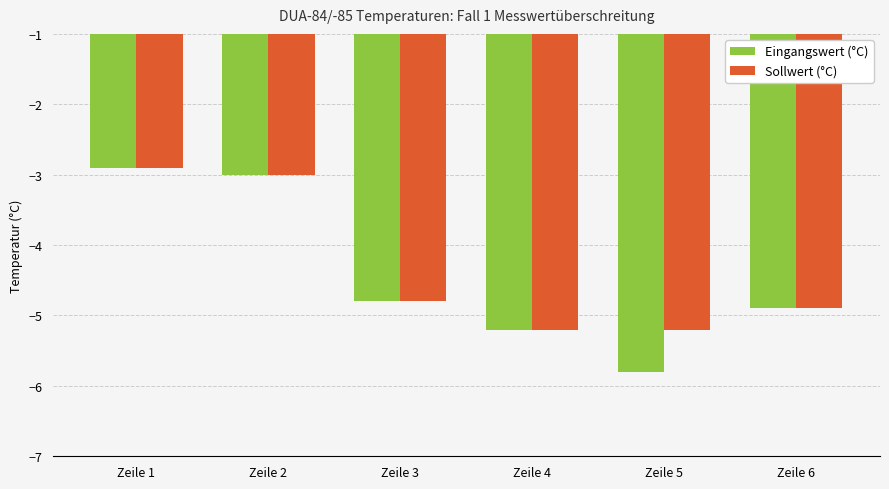

Is it true that Sollwert (°C) equals -5.0 at Zeile 1?

False